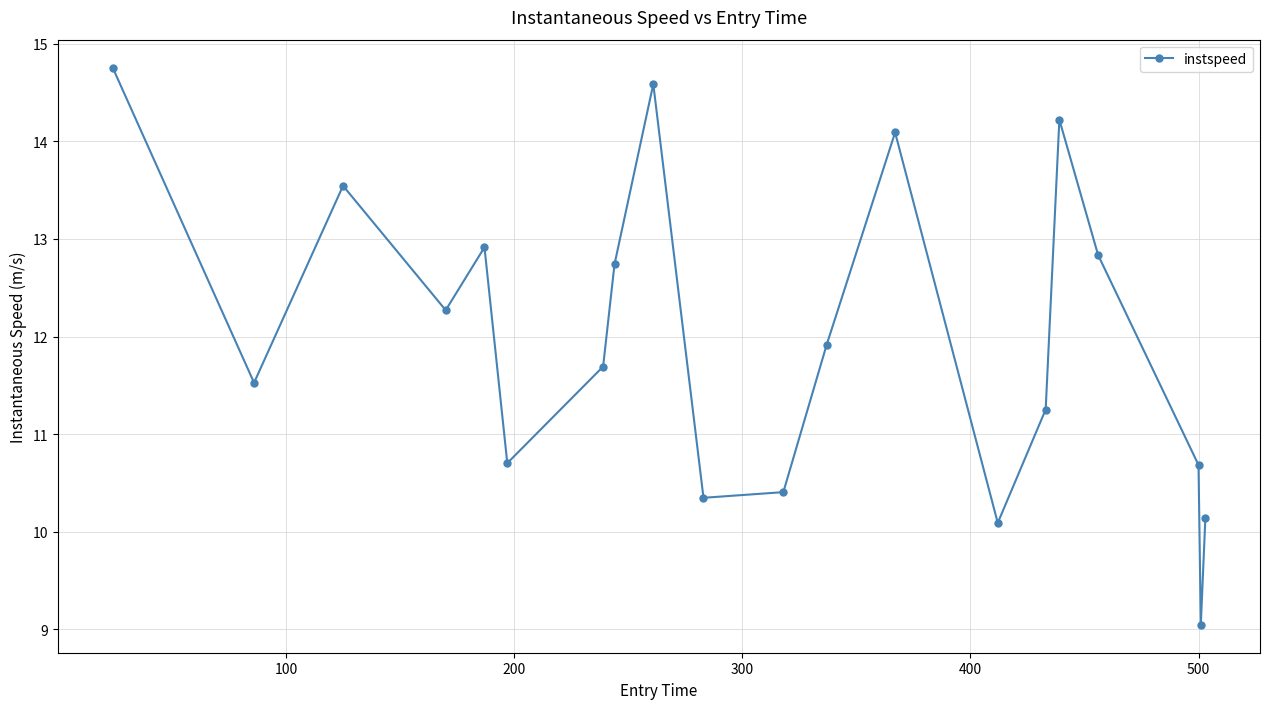

How many interior local valleys (lower than both neighbors) does the data have?

6